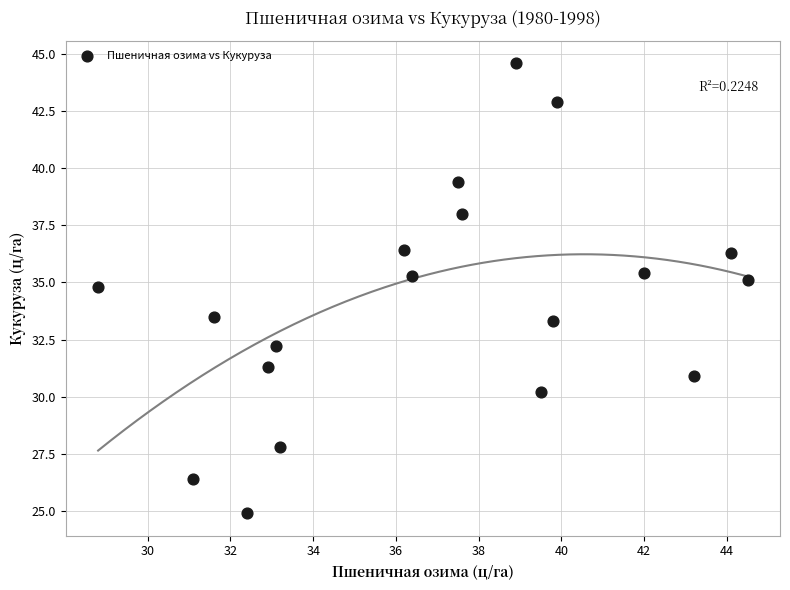

What is the range of Y values (max minus min)?

19.7